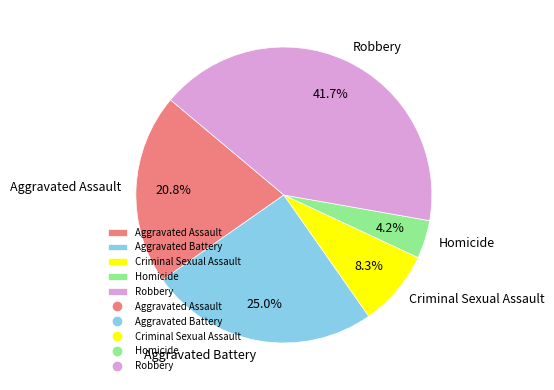

True or false: Robbery accounts for 52% of the total.

False